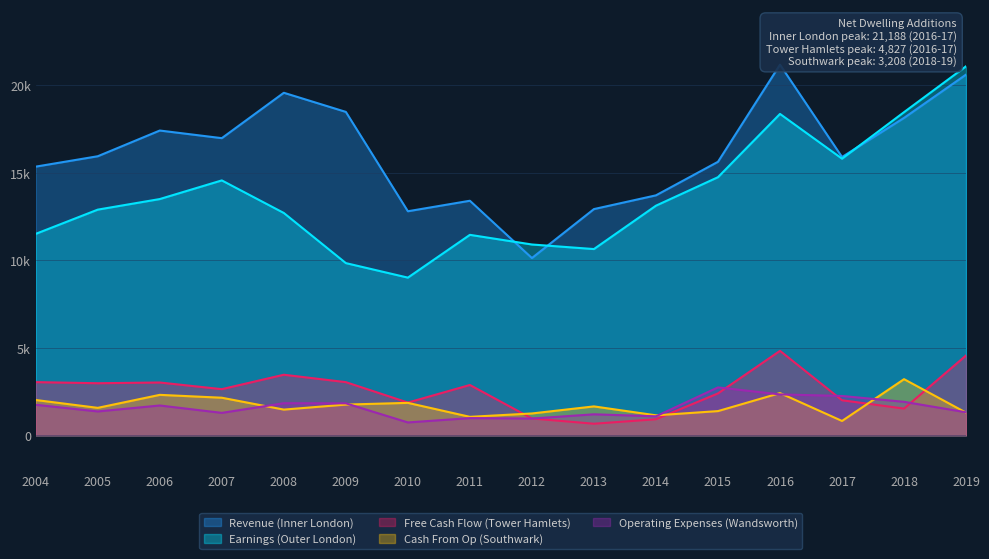

How many lines are shown in the chart?

5